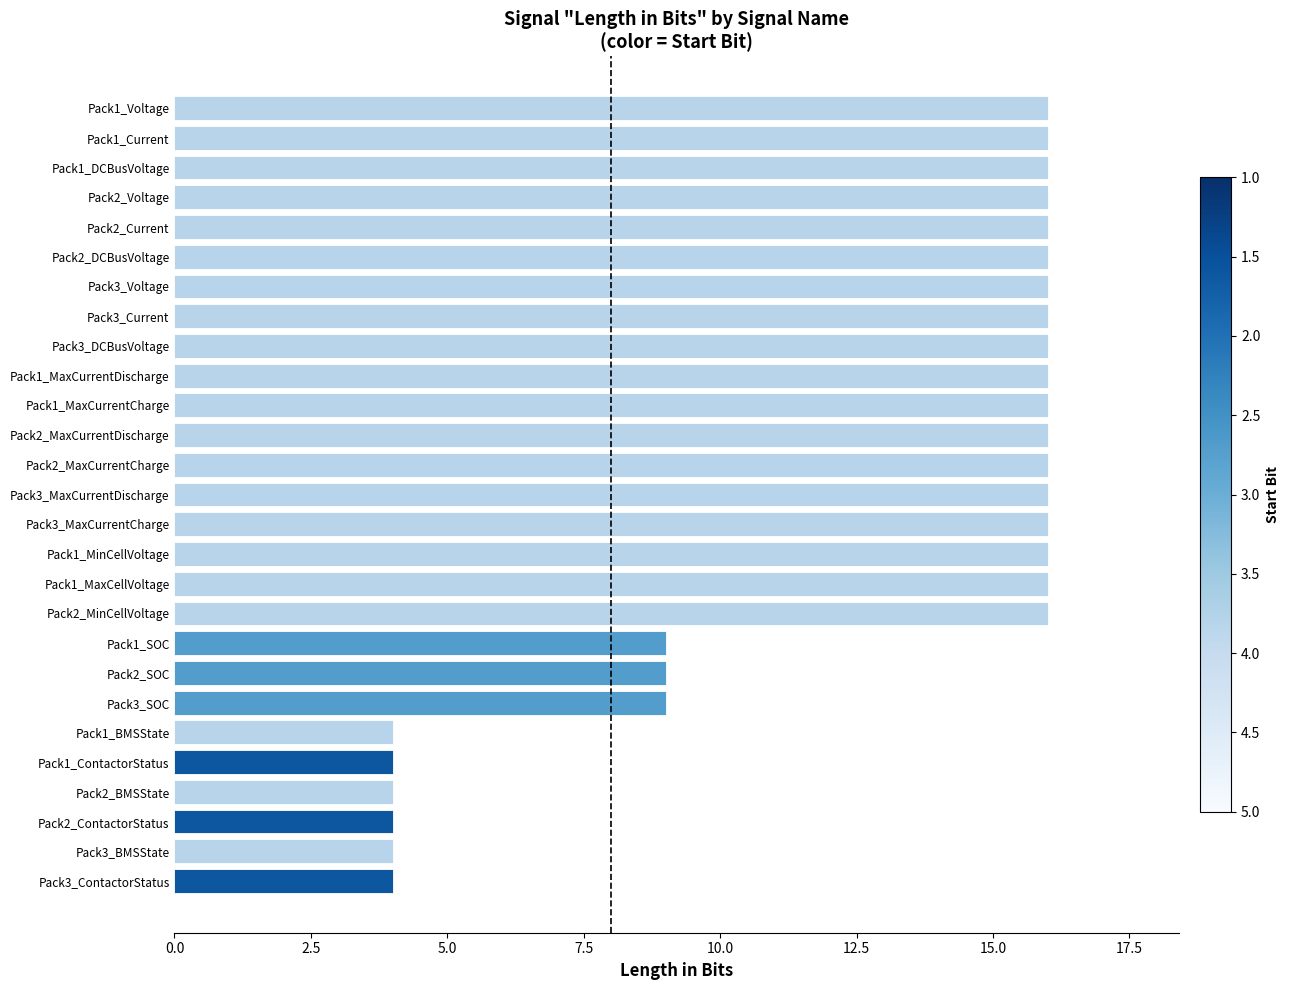

What is the greatest value displayed?

16